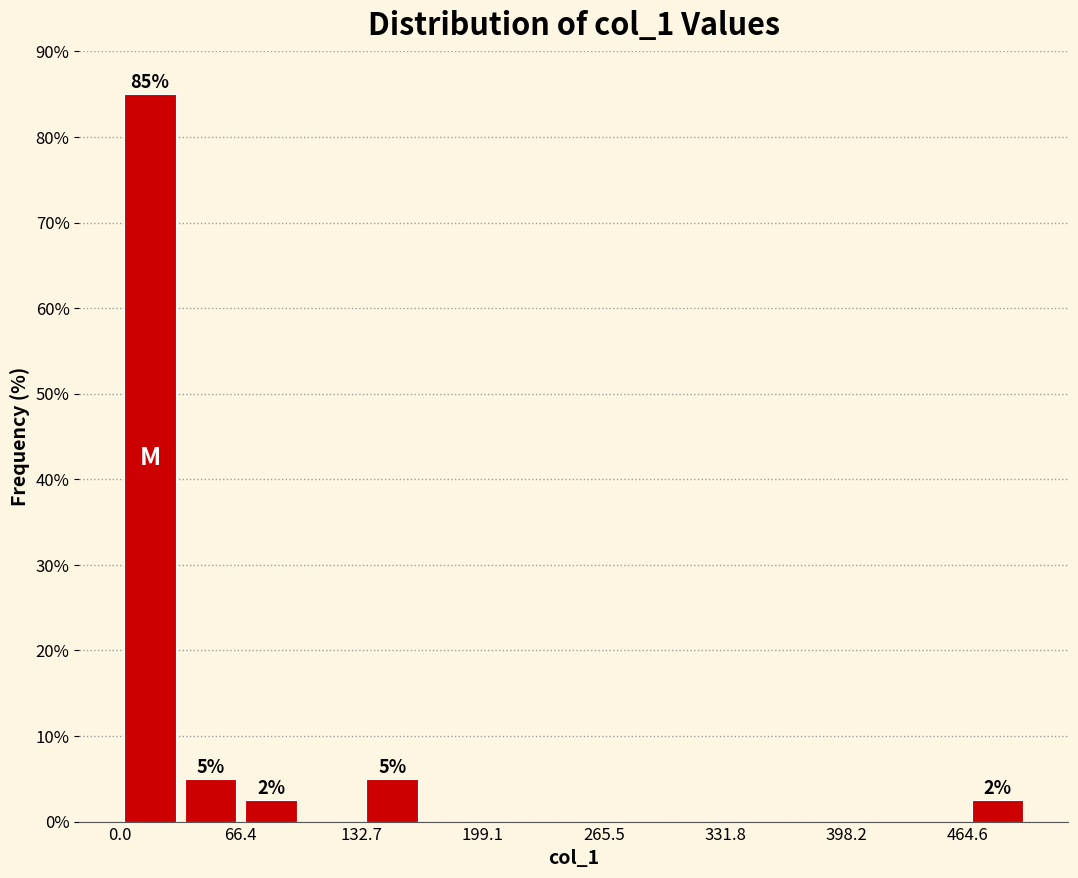

Around what value on the x-axis is the tallest bar? Give the approximate position of its centre, as read against the axis.

20